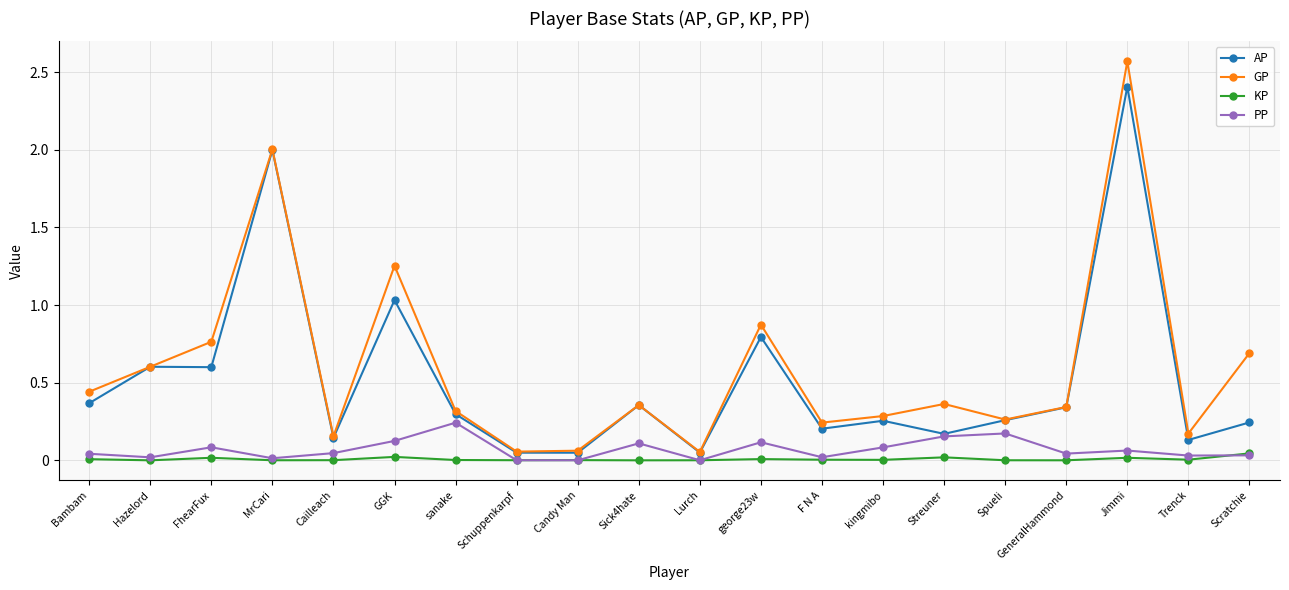

Which series has the widest spread of values?

GP